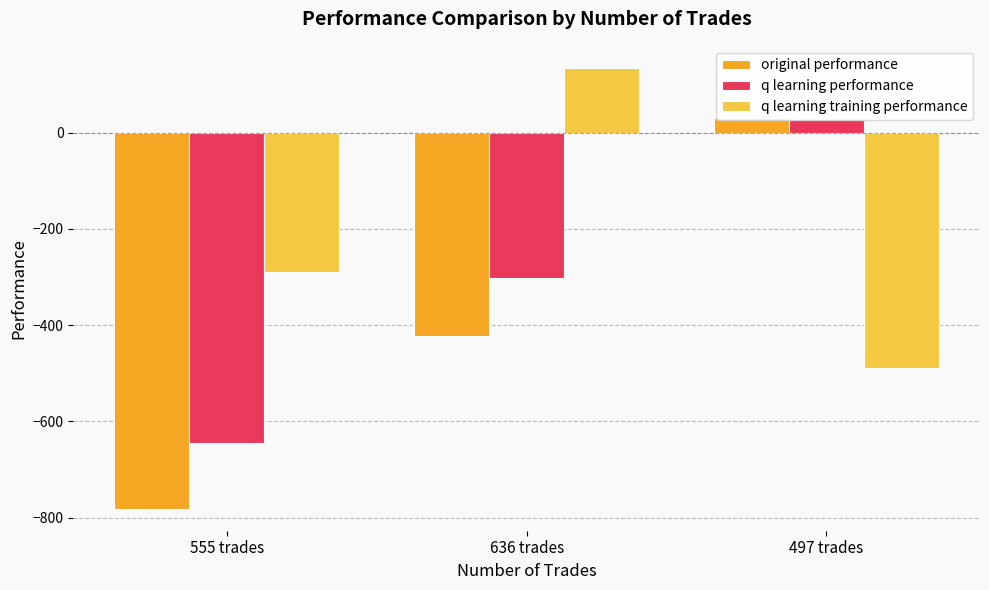

At which category is the sum across all series the highest?

497 trades